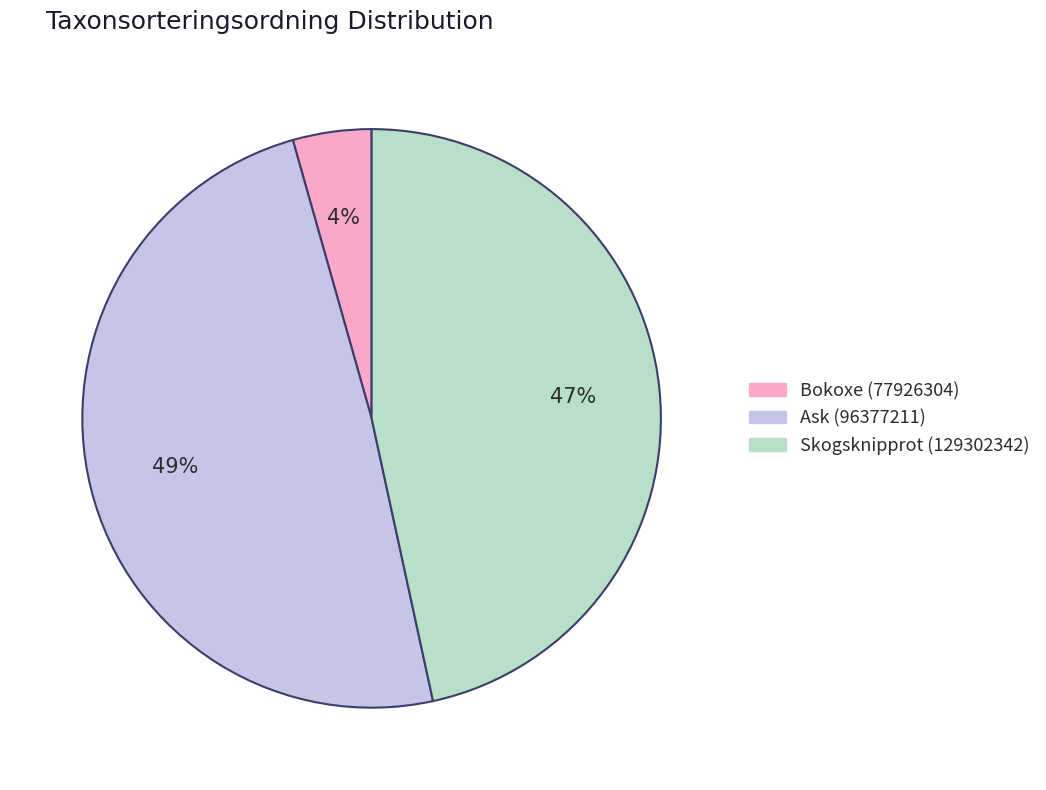

Is there a majority slice in this chart?

No